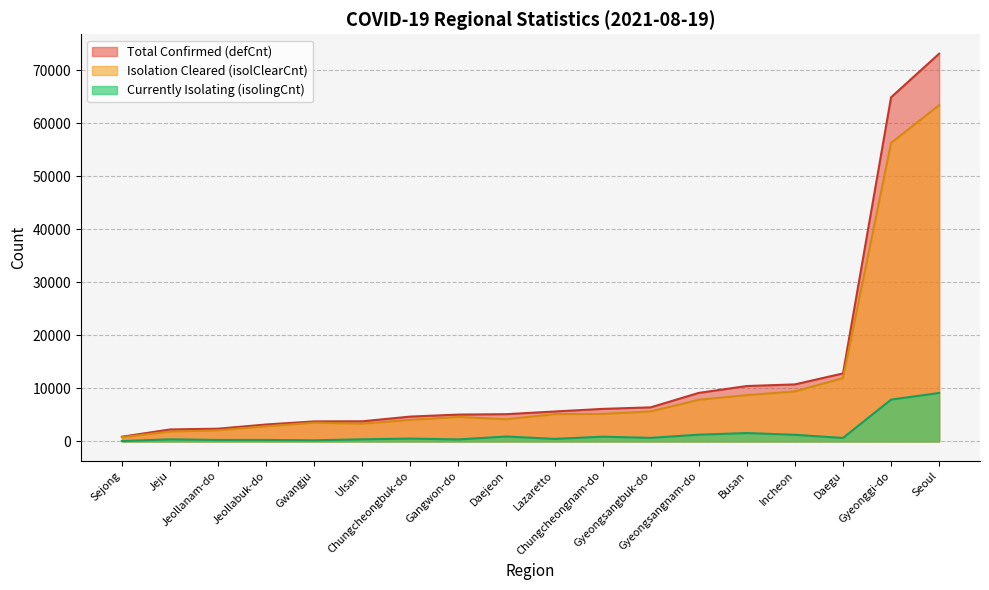

Reading left to right, extract all data points from this chart.

defCnt: Lazaretto=5652	Jeju=2262	Gyeongsangnam-do=9162	Gyeongsangbuk-do=6437	Jeollanam-do=2405	Jeollabuk-do=3201	Chungcheongnam-do=6141	Chungcheongbuk-do=4690	Gangwon-do=5070	Gyeonggi-do=64931	Sejong=894	Ulsan=3803	Daejeon=5147	Gwangju=3780	Incheon=10765	Daegu=12837	Busan=10458	Seoul=73165
isolClearCnt: Lazaretto=5157	Jeju=1867	Gyeongsangnam-do=7858	Gyeongsangbuk-do=5670	Jeollanam-do=2103	Jeollabuk-do=2861	Chungcheongnam-do=5196	Chungcheongbuk-do=4077	Gangwon-do=4629	Gyeonggi-do=56320	Sejong=812	Ulsan=3360	Daejeon=4184	Gwangju=3535	Incheon=9439	Daegu=11956	Busan=8739	Seoul=63453
isolingCnt: Lazaretto=482	Jeju=394	Gyeongsangnam-do=1278	Gyeongsangbuk-do=679	Jeollanam-do=283	Jeollabuk-do=280	Chungcheongnam-do=898	Chungcheongbuk-do=542	Gangwon-do=383	Gyeonggi-do=7896	Sejong=81	Ulsan=402	Daejeon=930	Gwangju=221	Incheon=1253	Daegu=658	Busan=1585	Seoul=9148